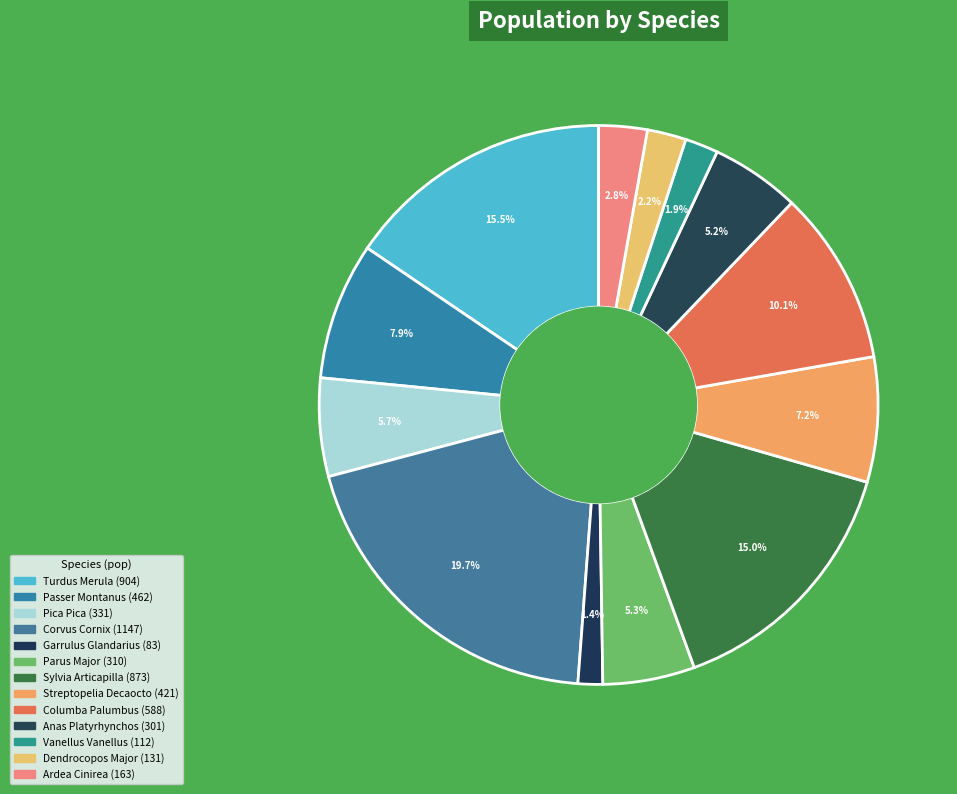

How many slices are in this pie chart?

13